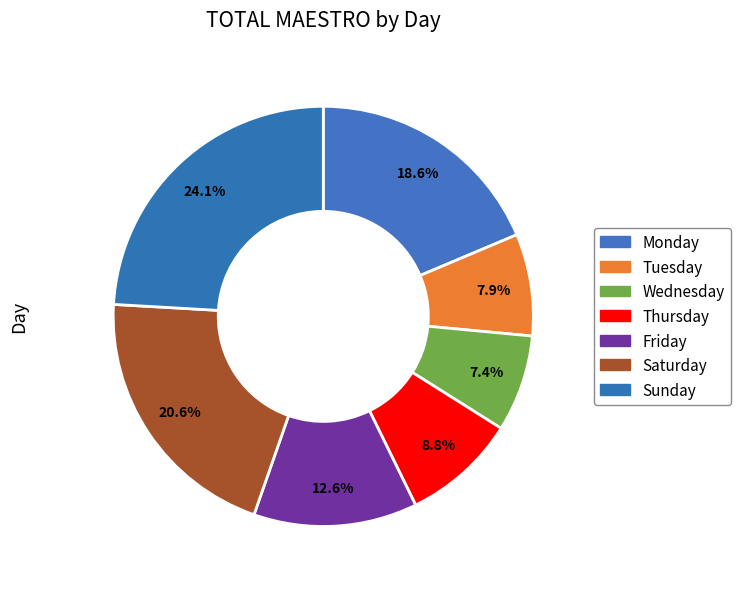

How much of the chart is everything except Thursday?

91.2%